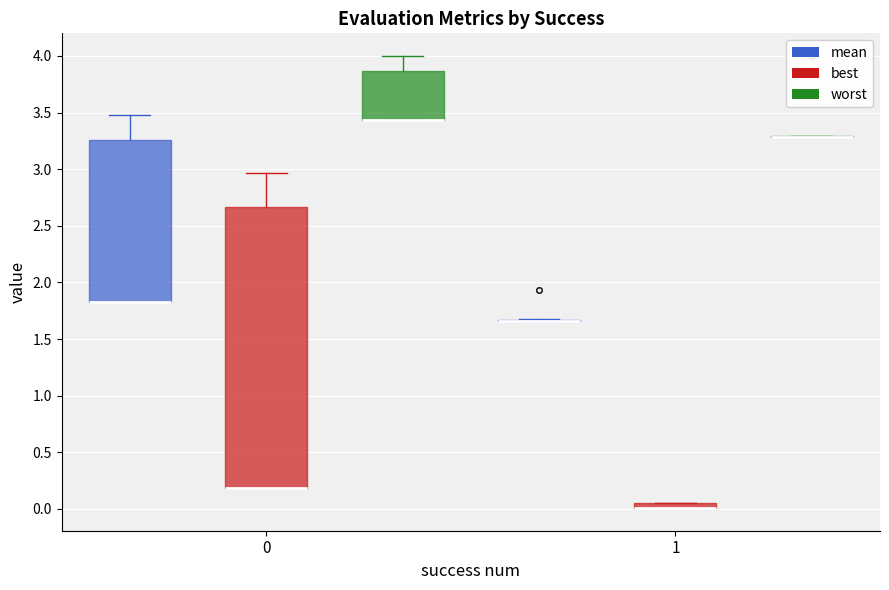

Which box is the tallest, from its lower edge to its upper edge?

0 (best)